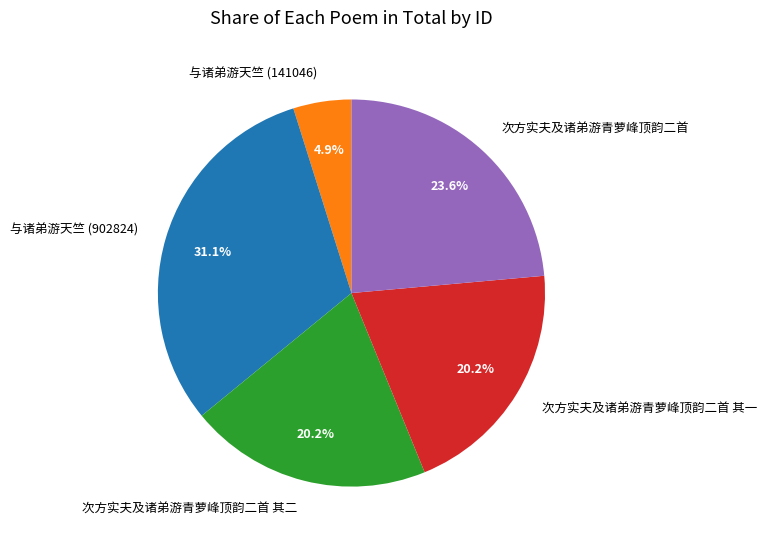

To the nearest percent, what portion does 次方实夫及诸弟游青萝峰顶韵二首 其二 represent?

20%